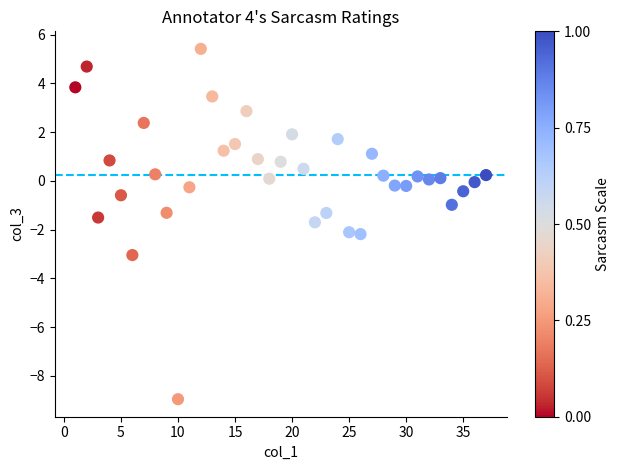

What is the range of Y values (max minus min)?

14.4